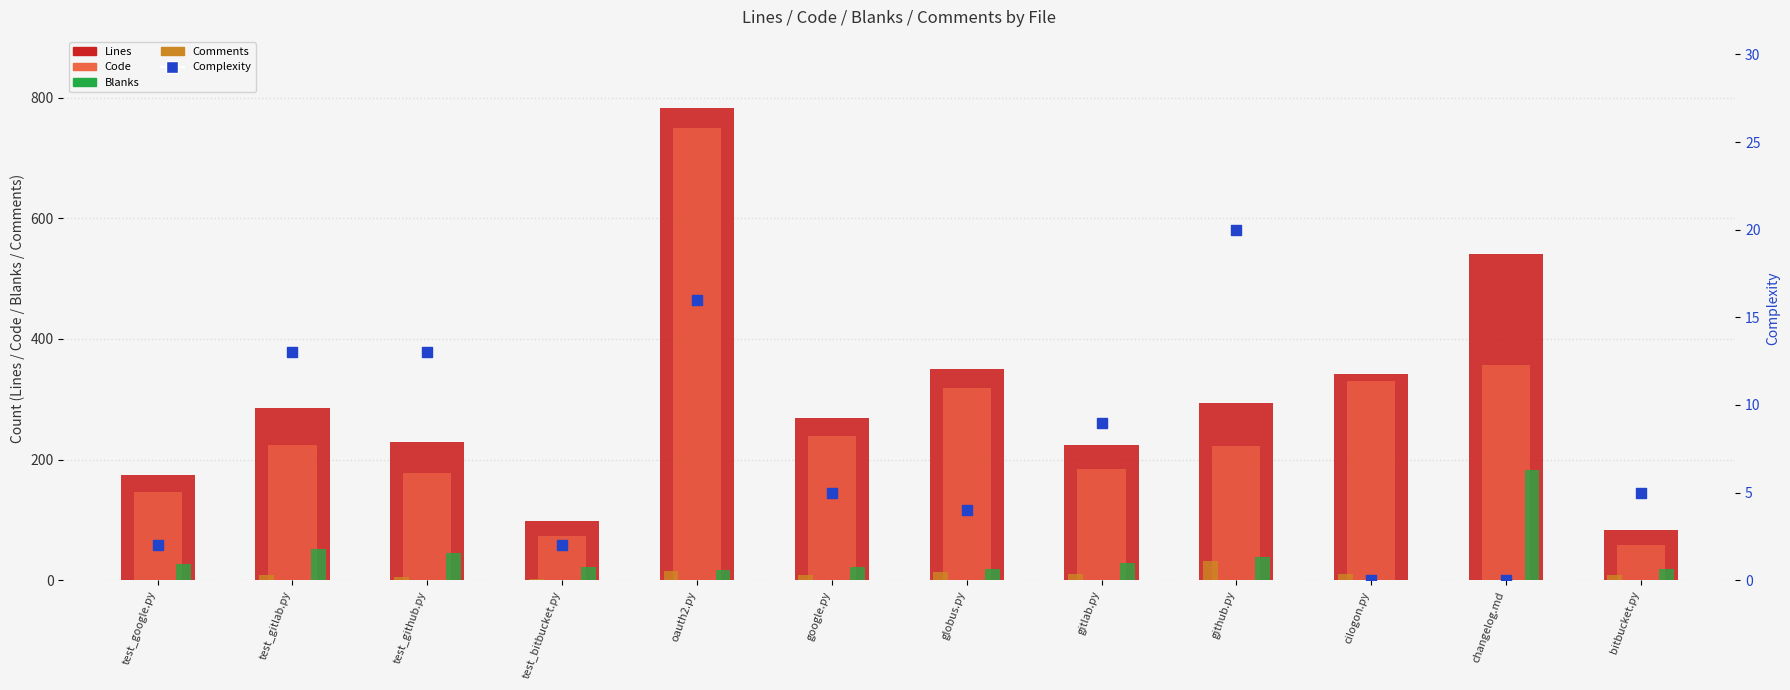

What are all the series names shown in the legend?

Lines, Code, Blanks, Comments, Complexity